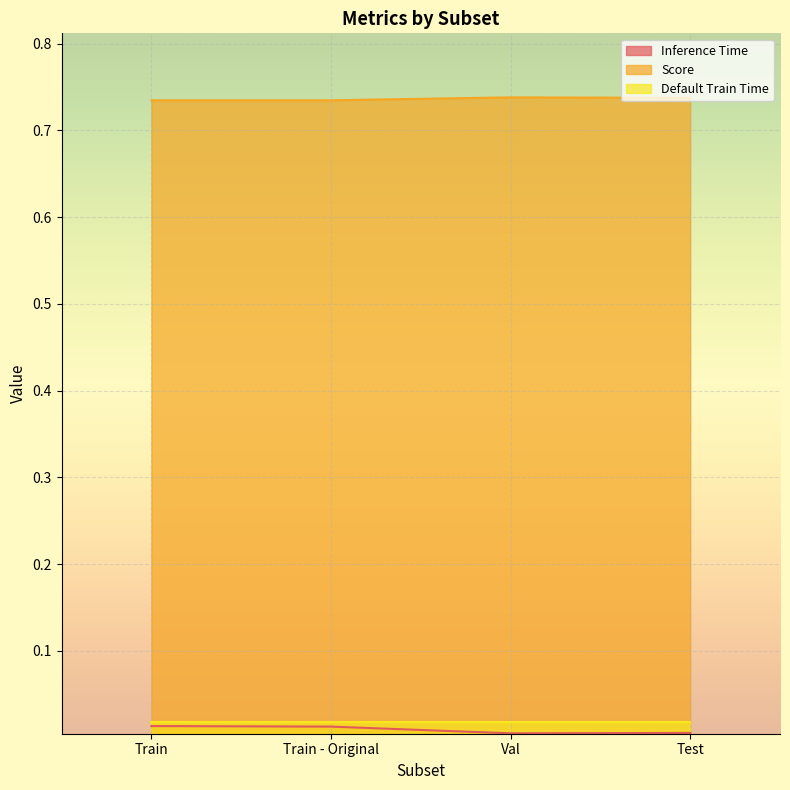

How many interior local peaks does the Score series have?

1